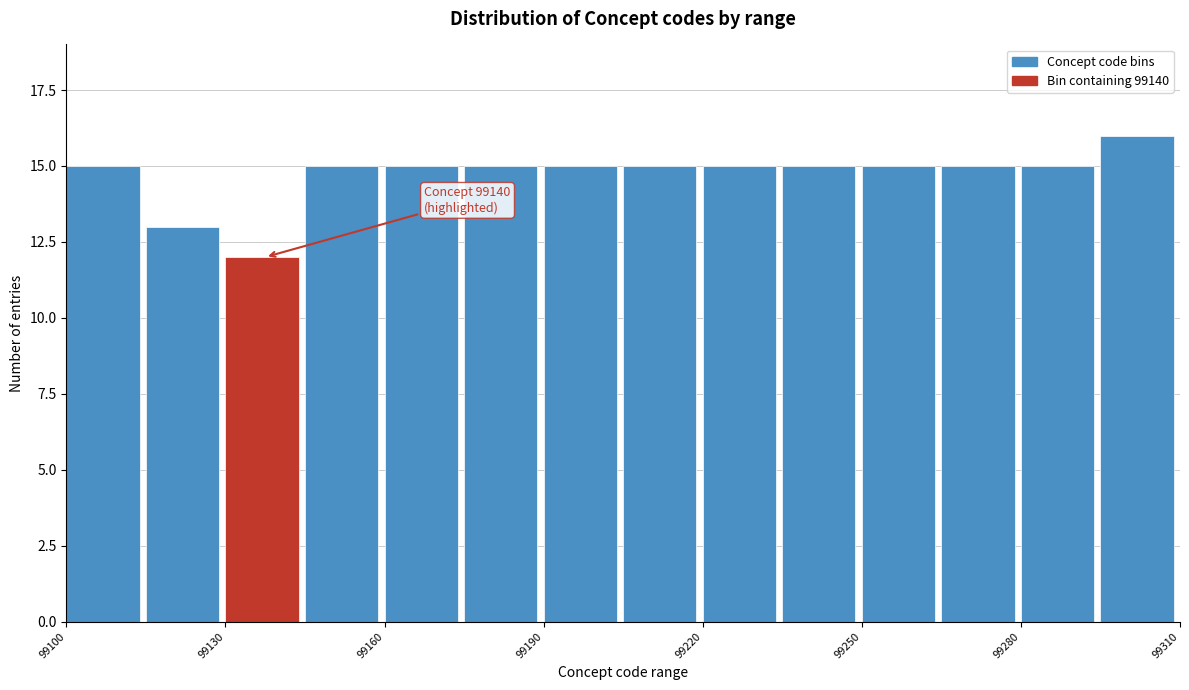

Around what value on the x-axis is the tallest bar? Give the approximate position of its centre, as read against the axis.

99300